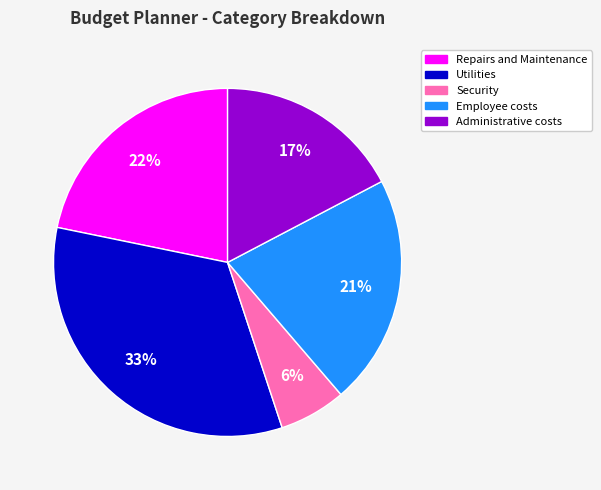

What percentage is the Employee costs slice, to the nearest percent?

21%